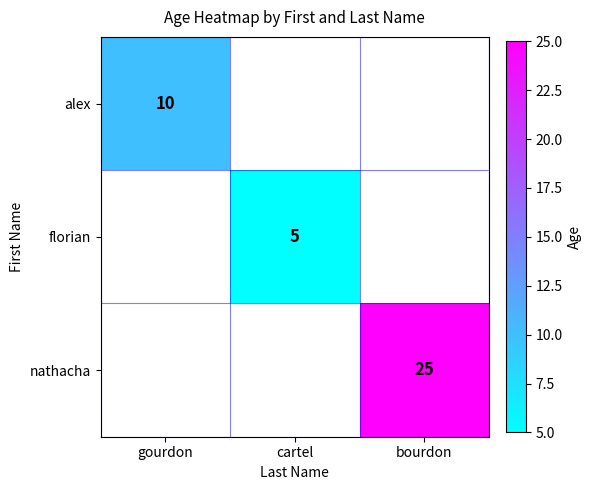

The florian series shows 3 at cartel. True or false?

False